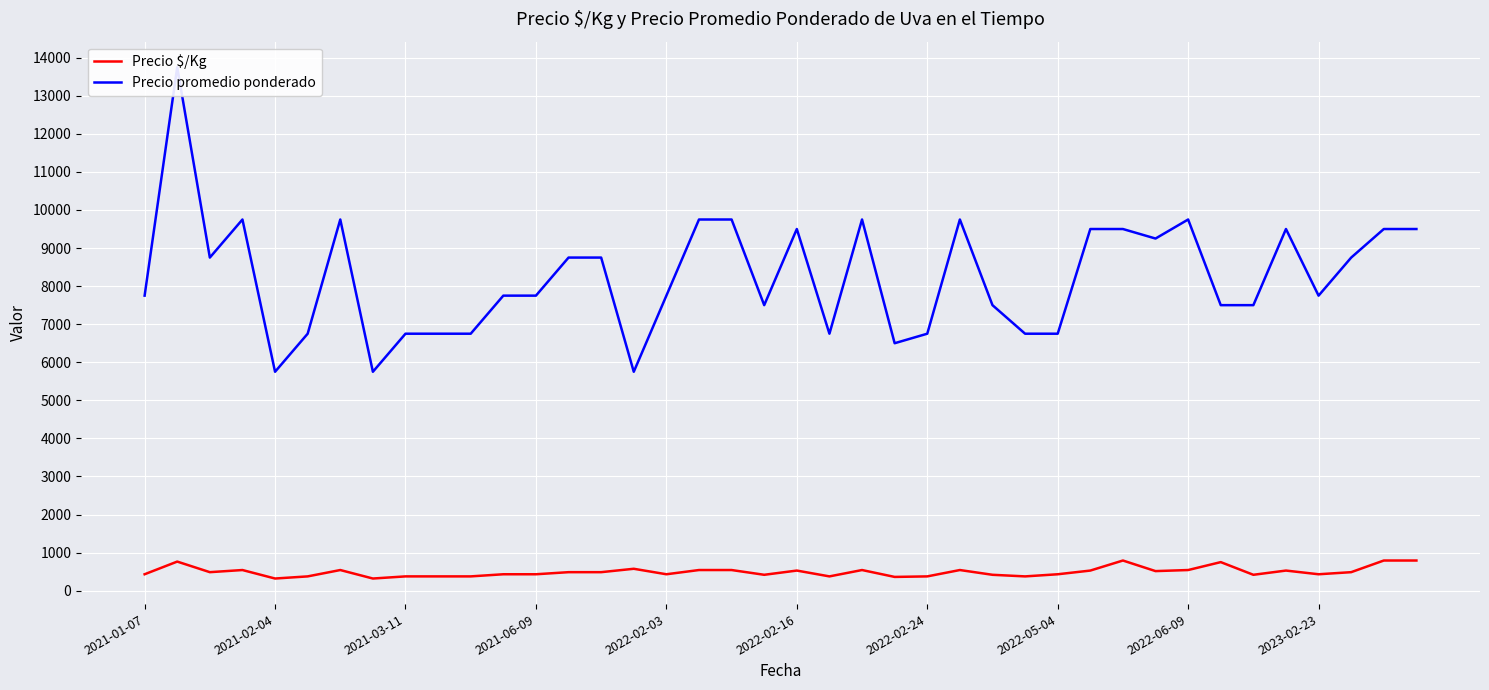

What is the total value across all series at 11?

8181